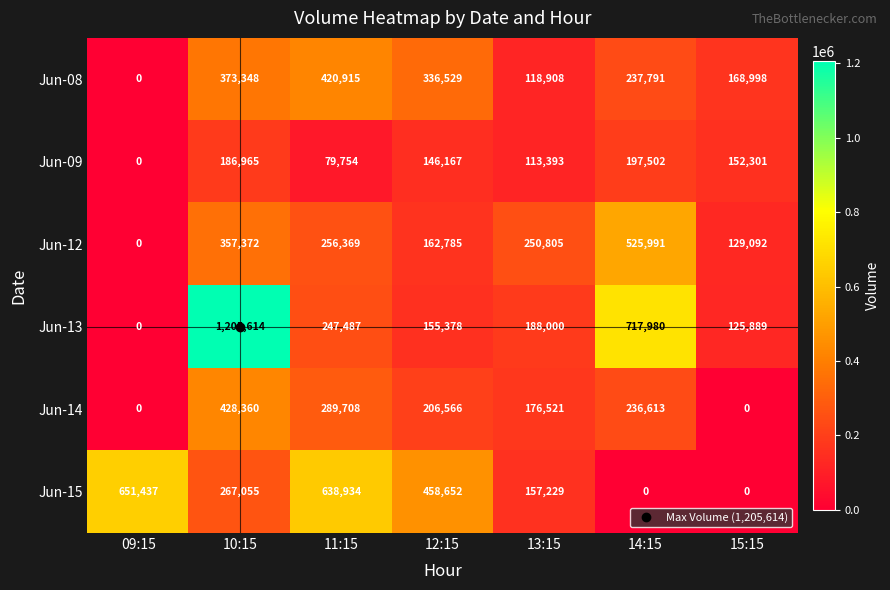

Which series changed the most between 13:15 and 14:15?

Jun-13